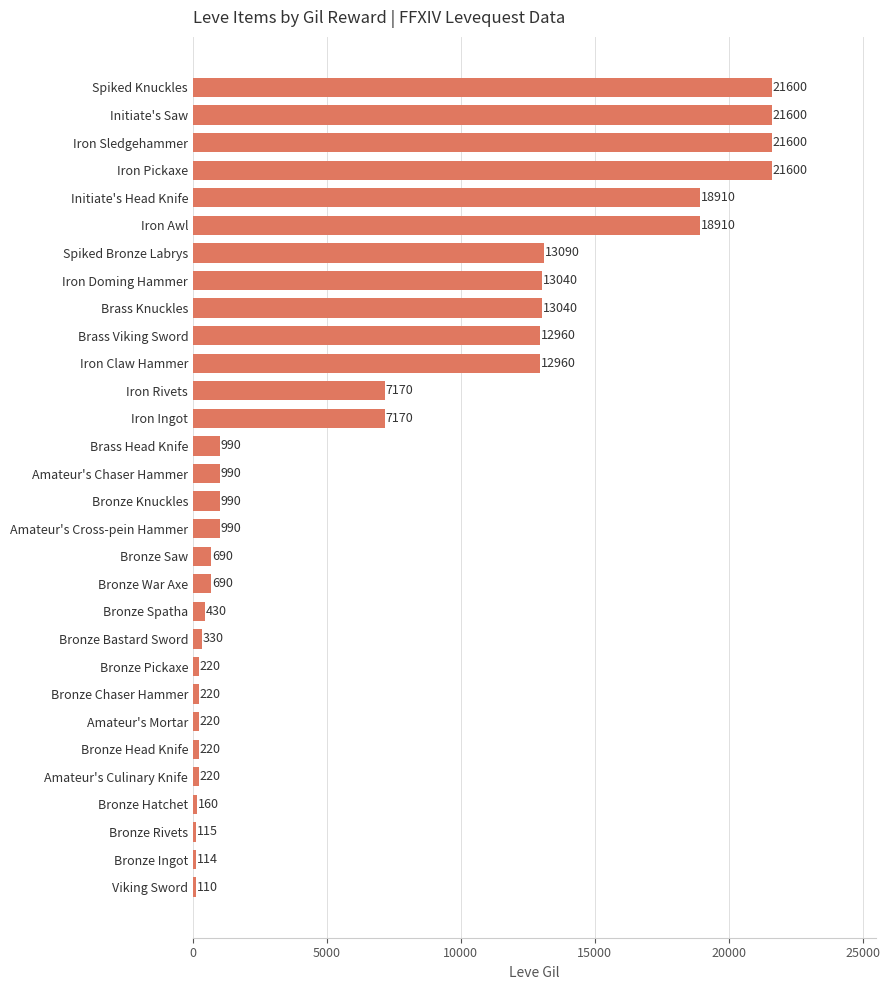

What is the maximum value shown in the chart?

21600